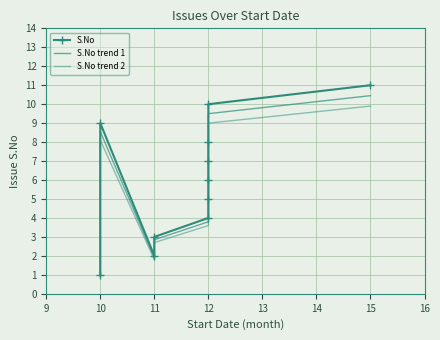

True or false: S.No trend 1 has more than 2 points higher than both neighbors.

False